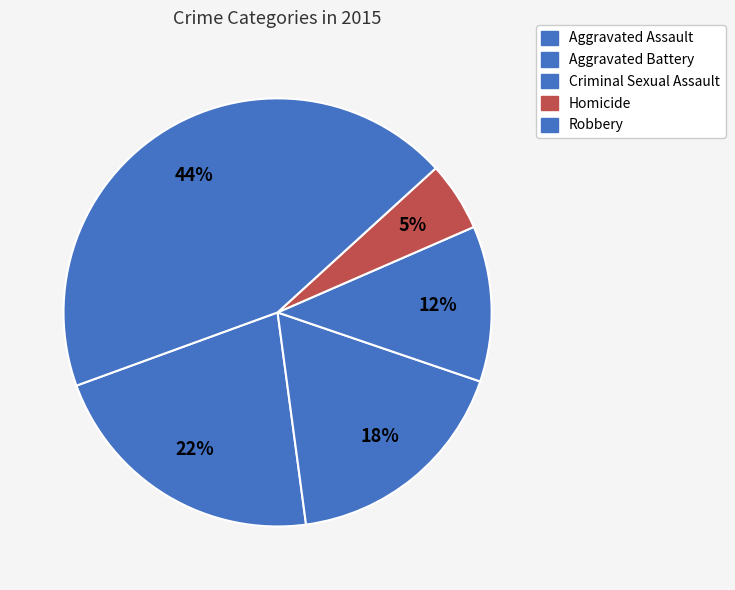

To the nearest percent, what is the average slice percentage?

20%